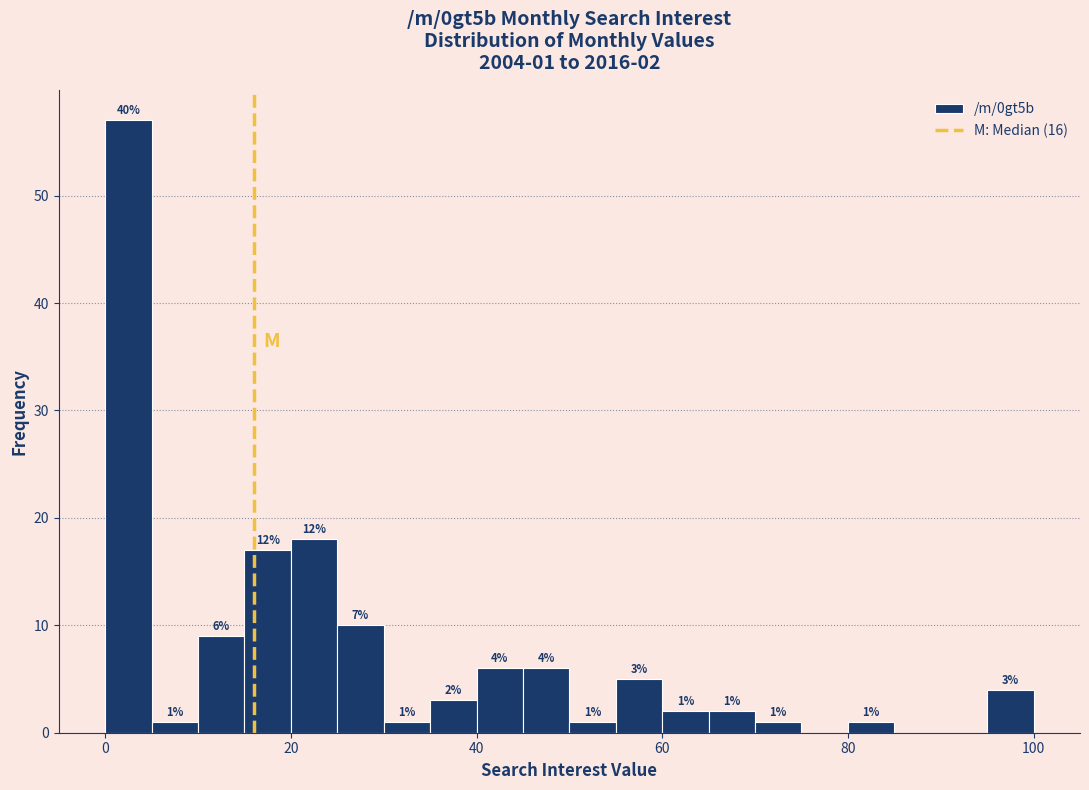

Read against the x-axis, roughly where is the centre of the tallest bar?

2